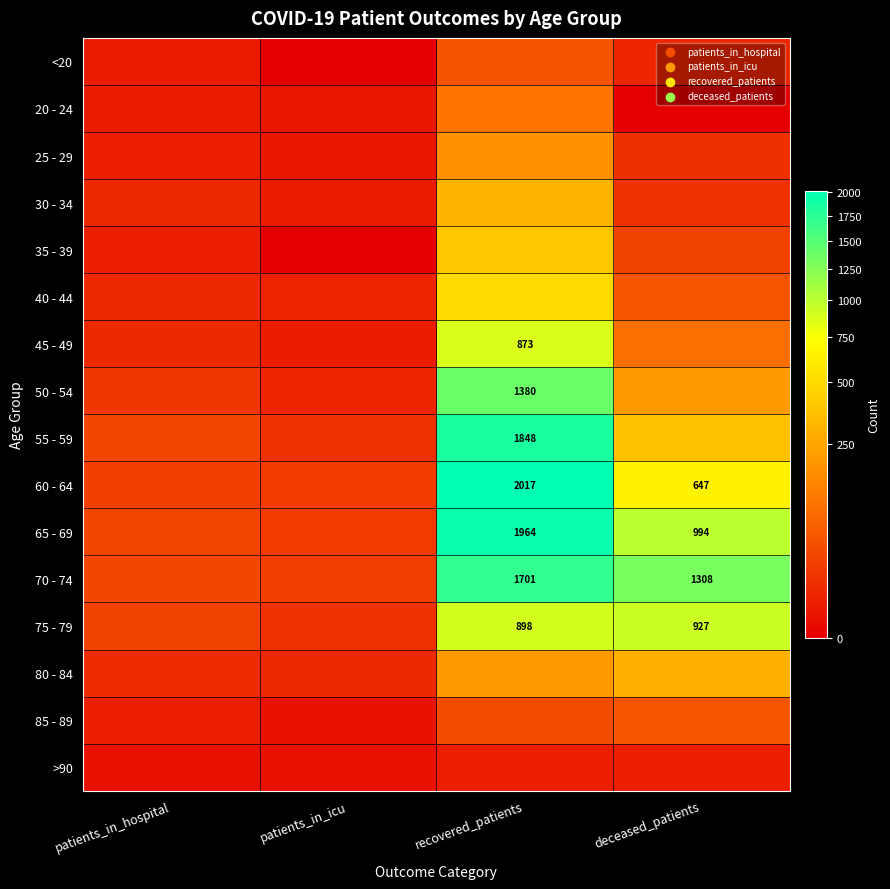

True or false: 75 - 79 has a value of 898 at recovered_patients.

True